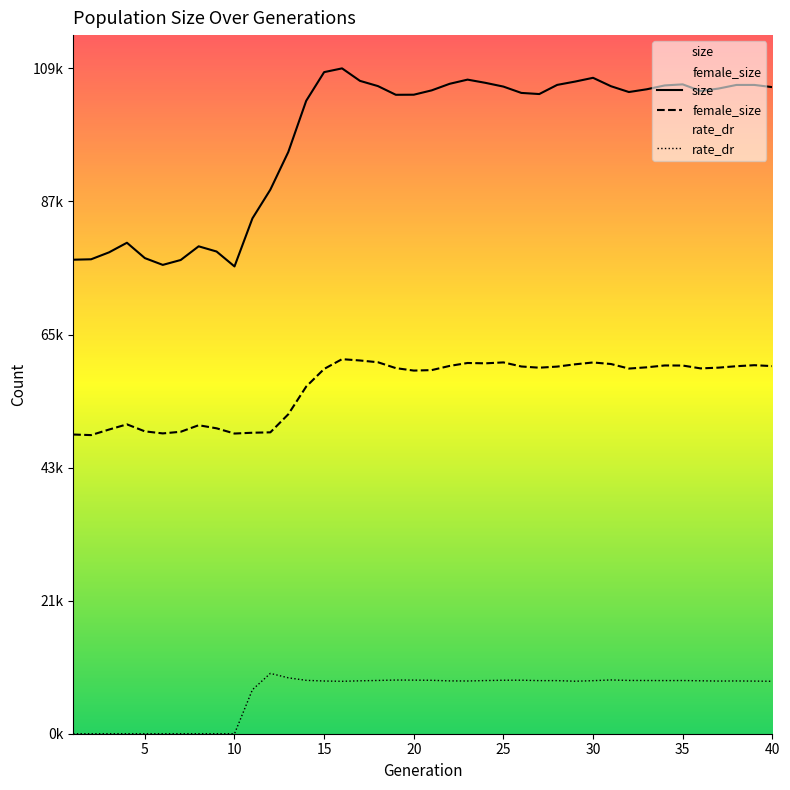

What is the greatest value displayed?

109641.0